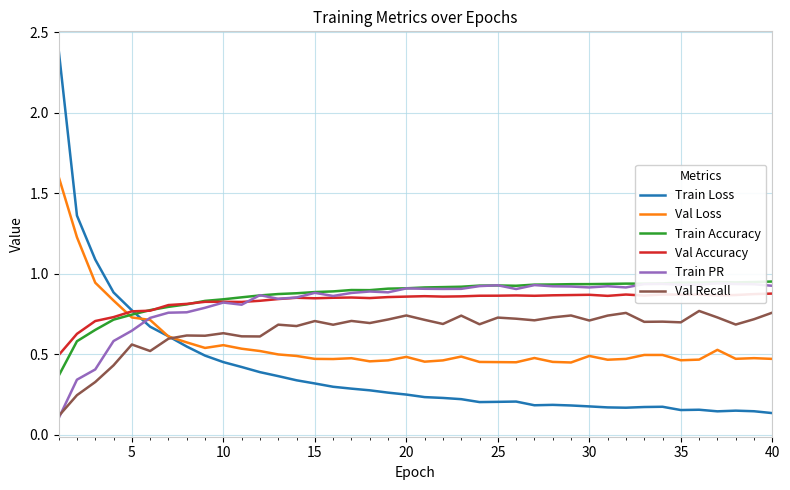

Which series ends up on top after the final intersection of Train Accuracy and Train Loss?

Train Accuracy